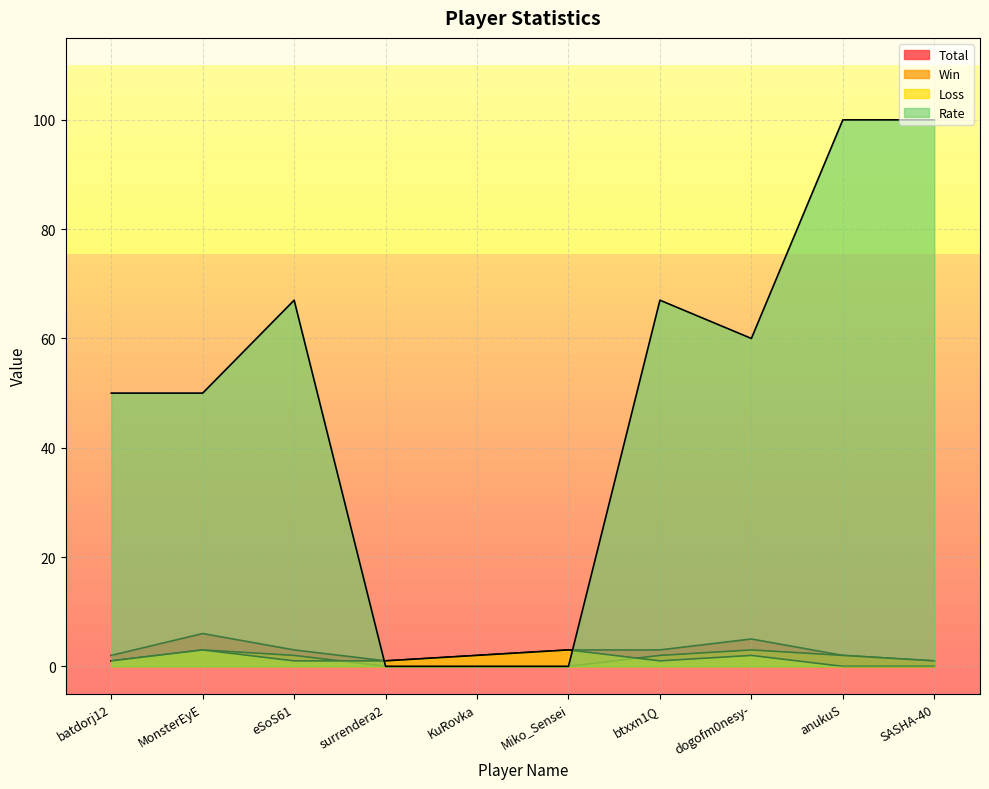

How many values in Win are above zero?

7